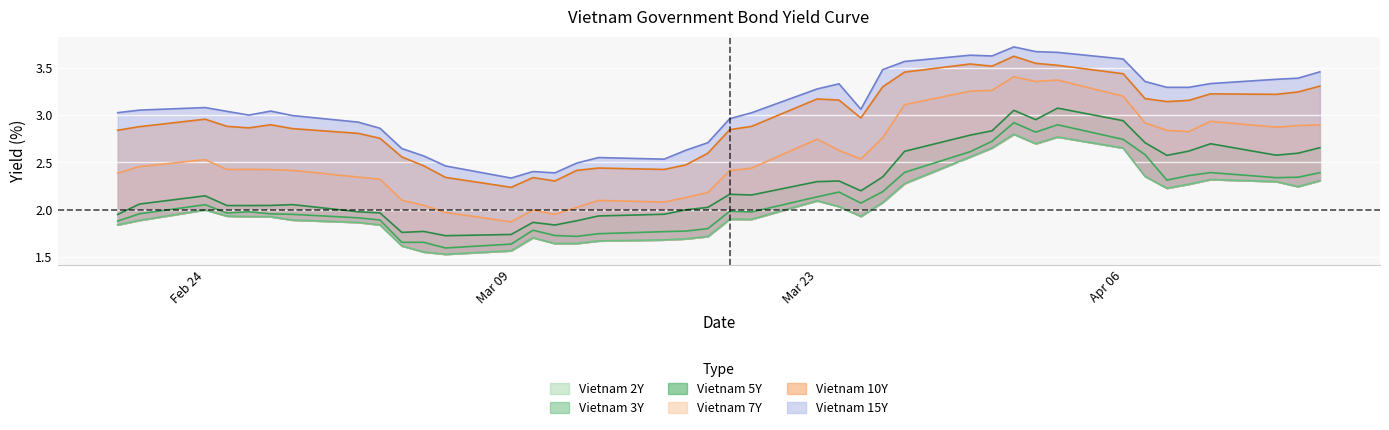

What is the value of the Vietnam 2Y point at the 10th from the left?

1.6